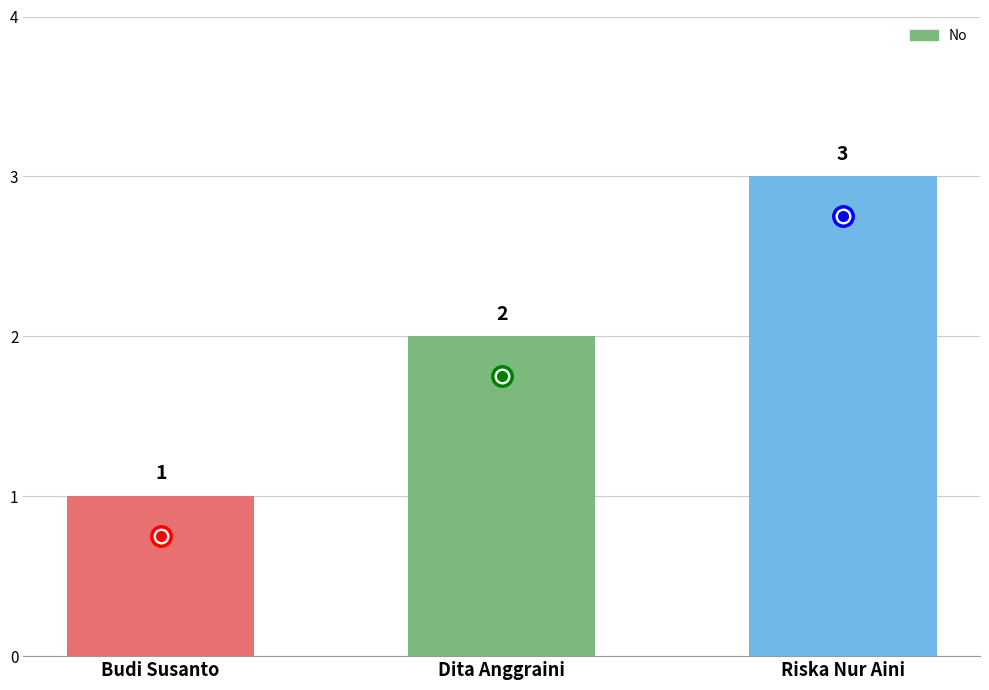

What is the value of the 1st bar from the left?

1